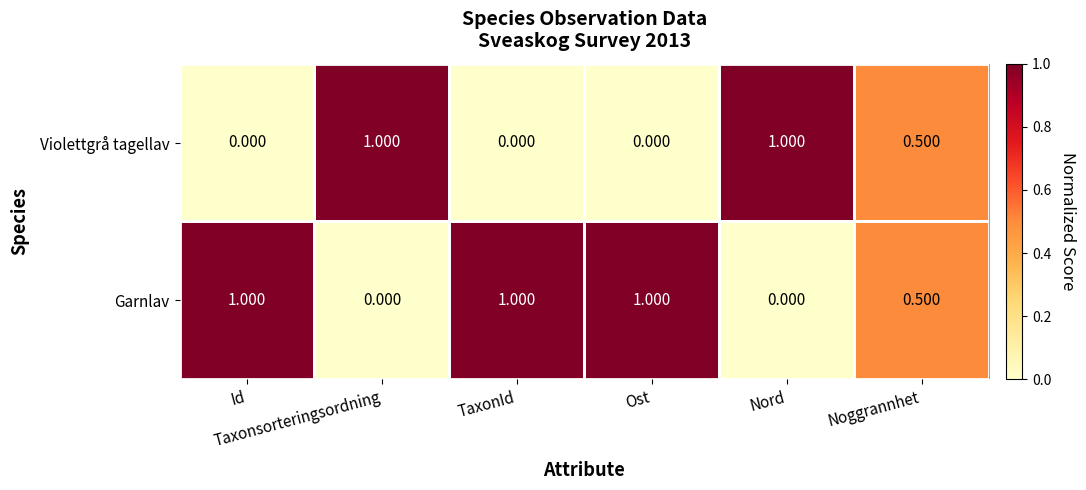

List the series in order of their overall mean, lowest first.

Violettgrå tagellav, Garnlav